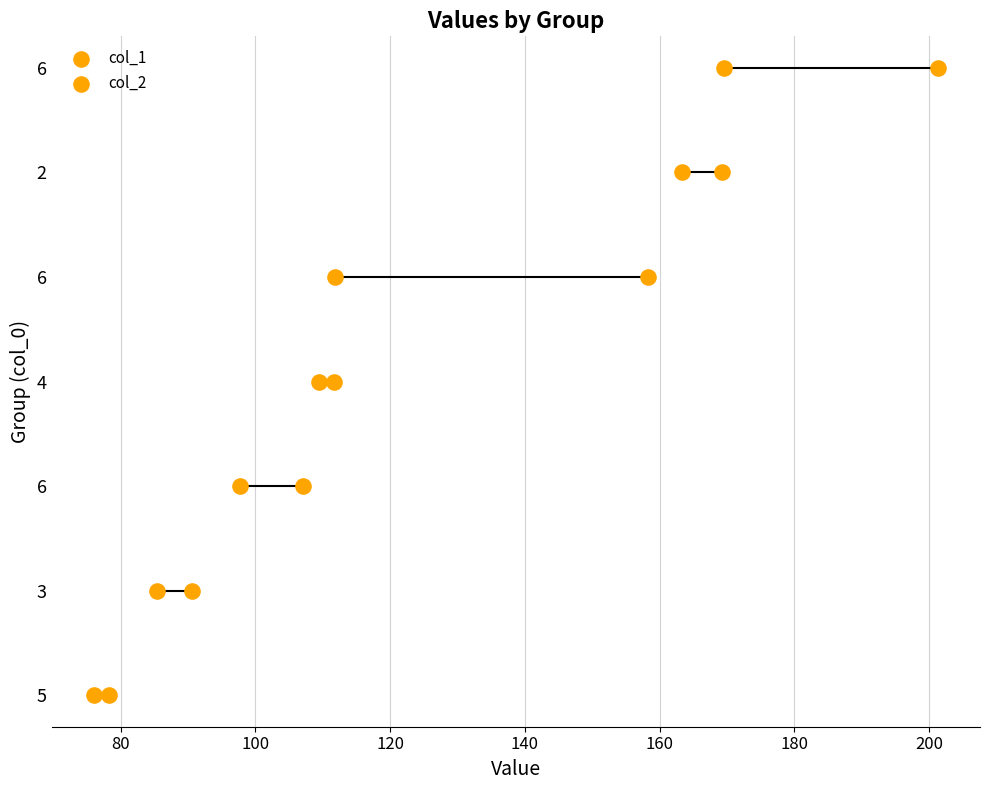

Which series has the largest Y range (max minus min)?

col_1